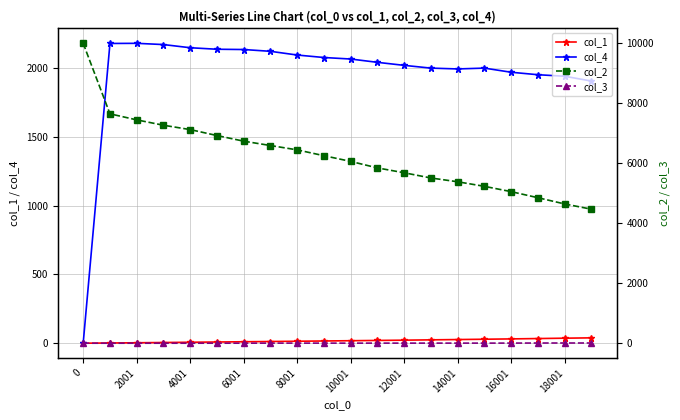

What is the difference between the maximum and minimum values in the col_1 series?

38.9